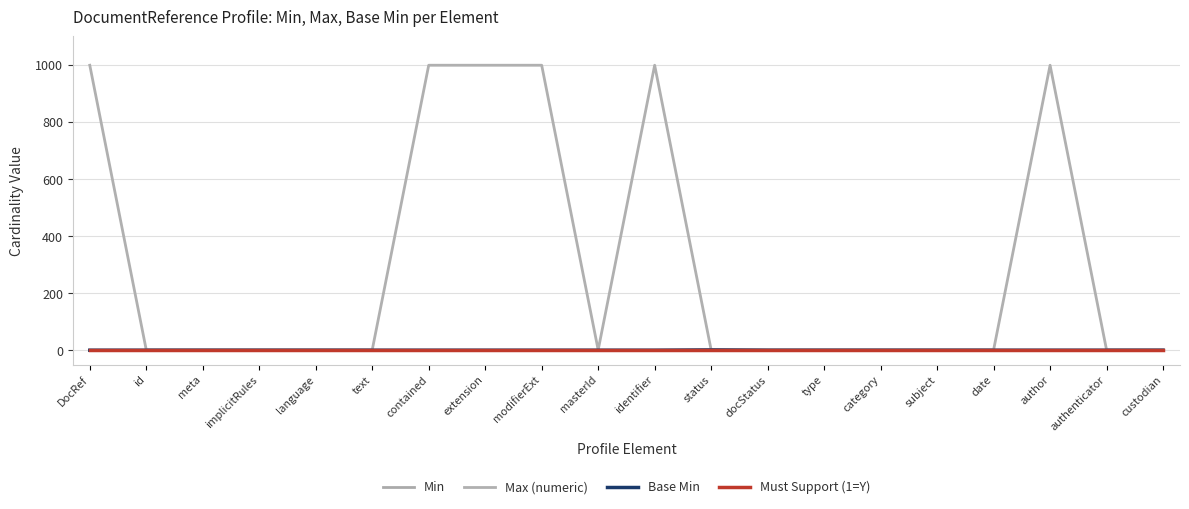

True or false: Max (numeric) and Base Min cross at least once.

False